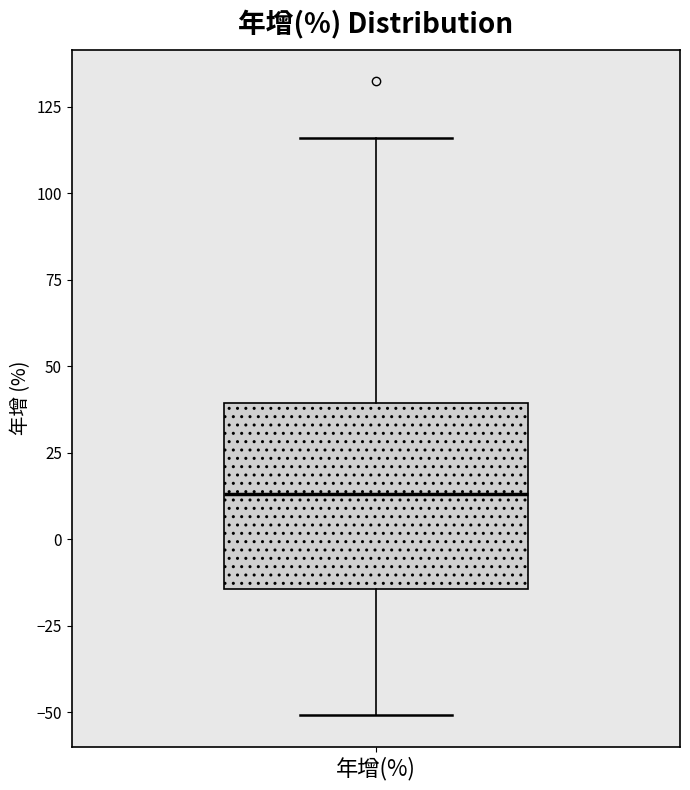

Where does the median line of the box for 年增(%) sit on the y-axis? The values are not printed on the chart, so give them approximately, as read against the axis.

15